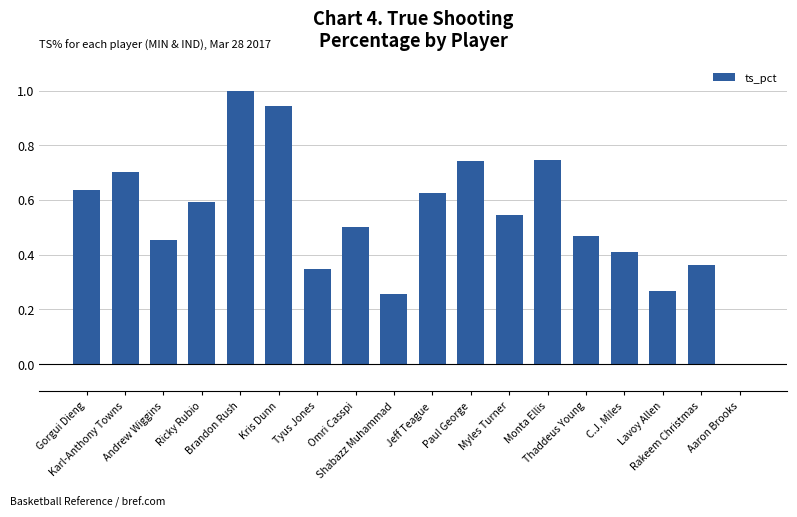

The chart shows a value of 0.7 at Paul George. True or false?

True